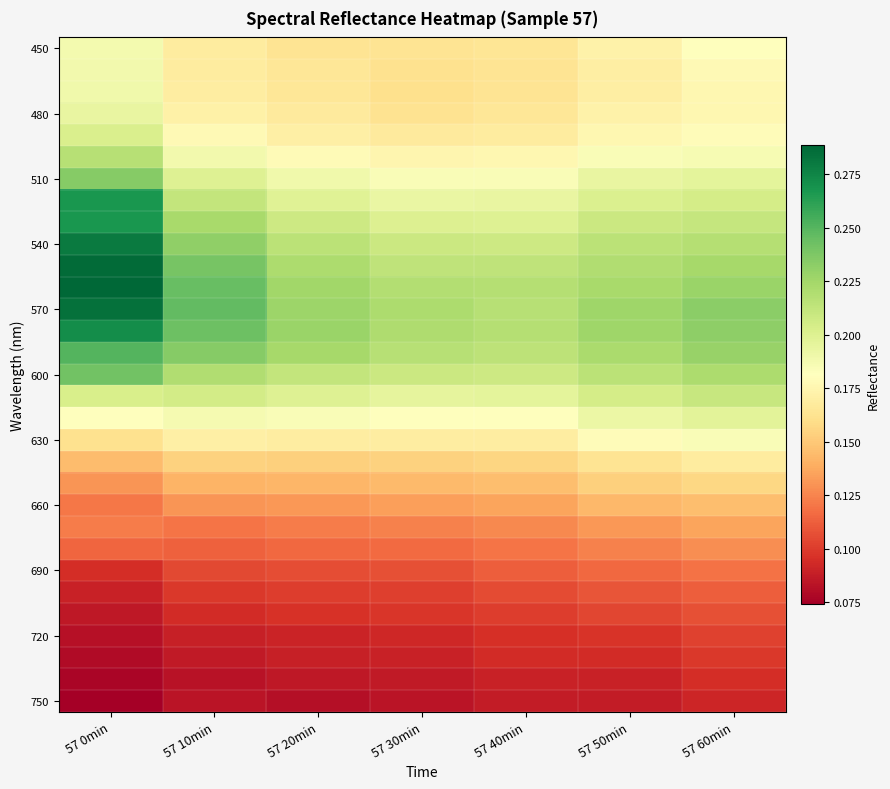

At which category is the sum across all series the highest?

57 0min